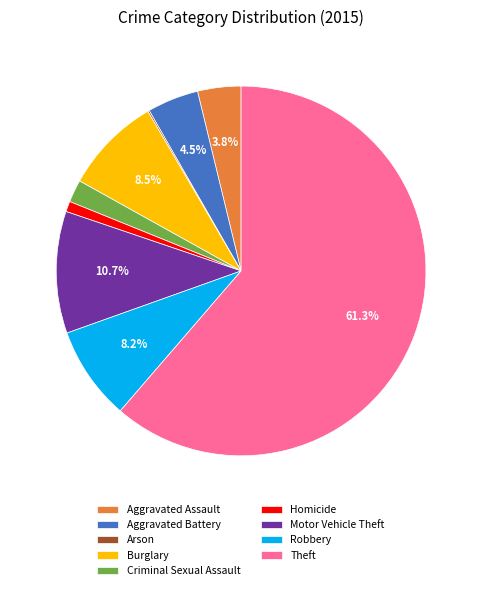

Approximately how many times larger is the value at Aggravated Battery compared to Burglary?

0.5